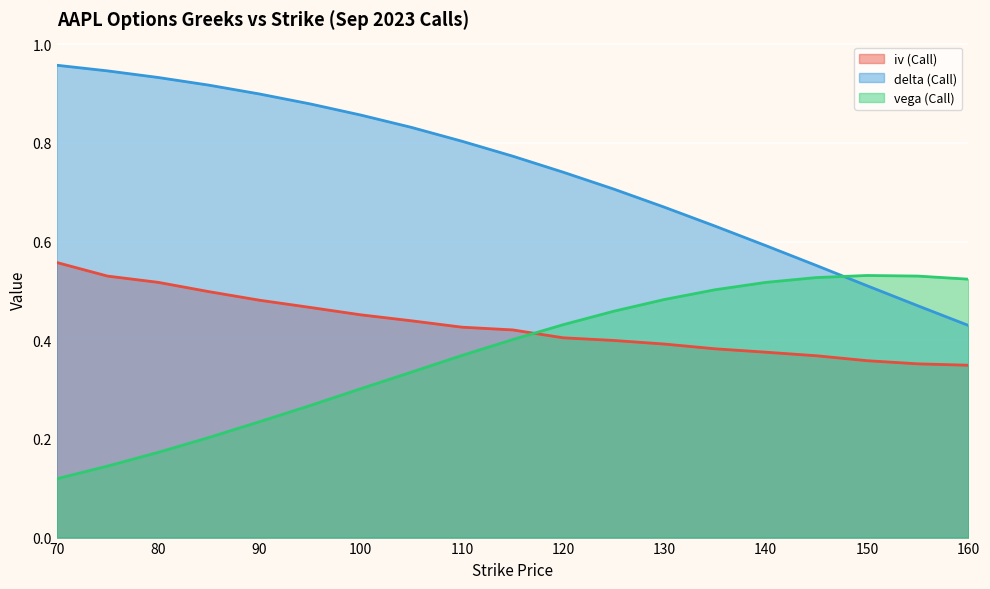

How many vega (Call) values are between 0 and 1?

19